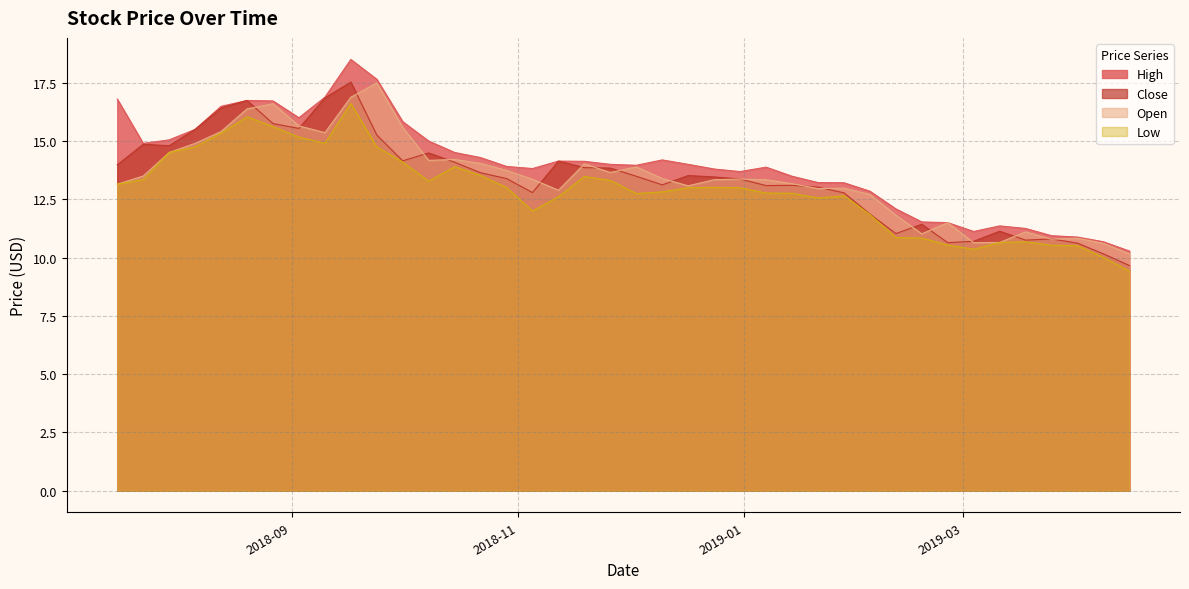

Does the chart have visible grid lines?

Yes